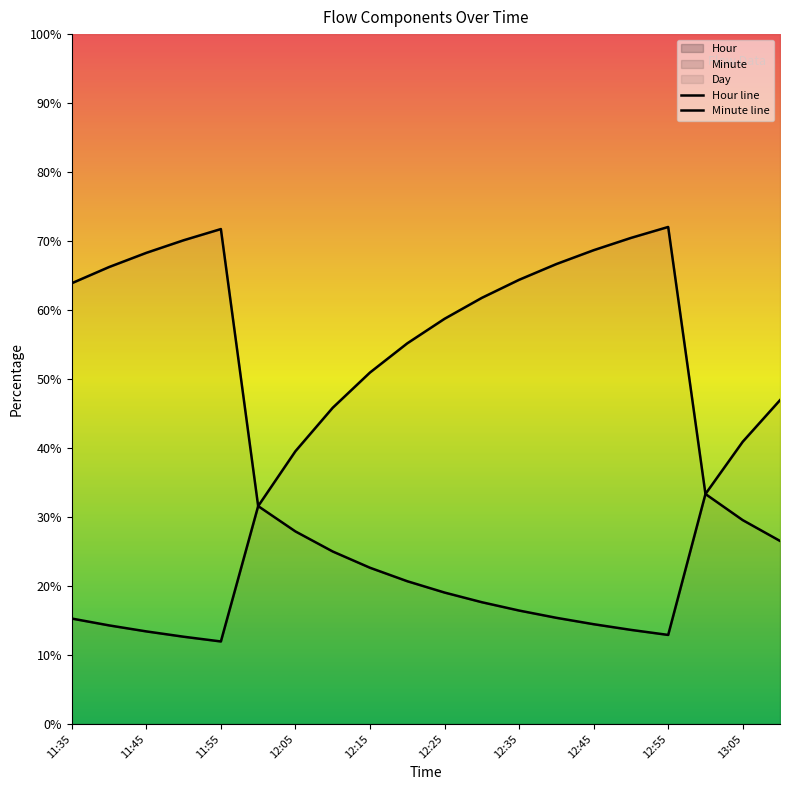

True or false: Minute line and Hour line cross at least once.

False